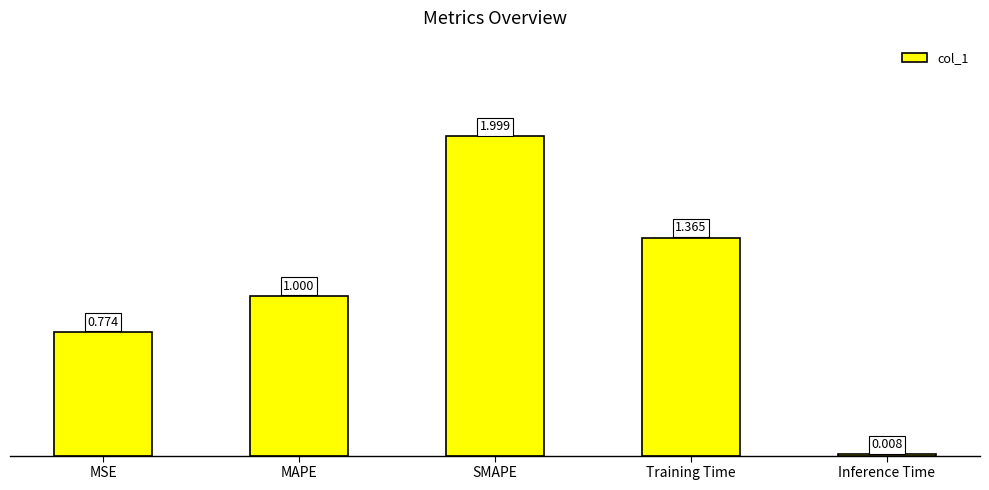

What is the change in value from MSE to MAPE?

+0.2